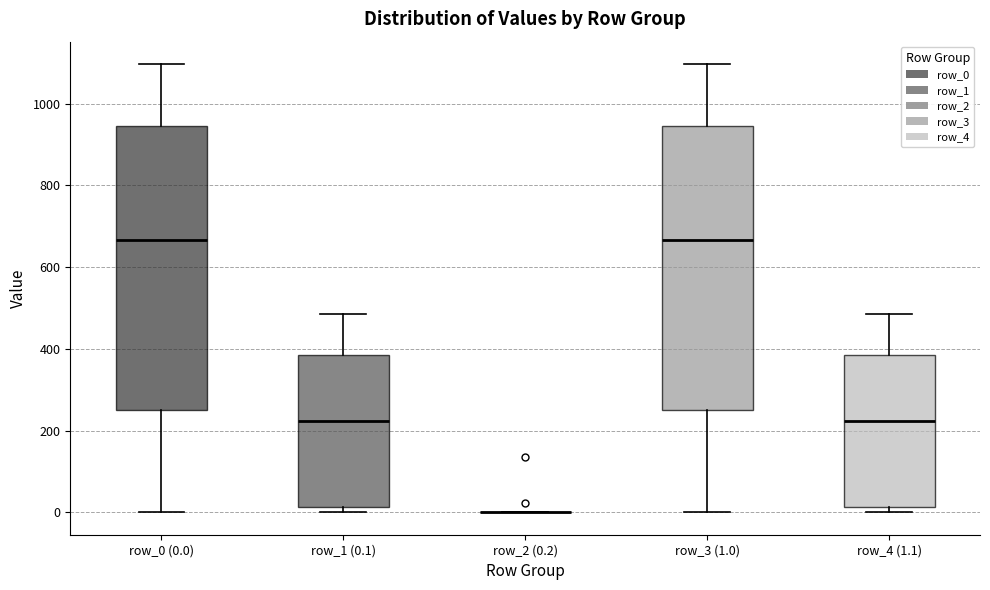

Reading left to right, transcribe this box plot: for each box, give where its median line is, the range the box spans, and where its two whiskers end, as read against the y-axis. The values are not printed on the chart, so give them approximately, as read against the axis.

row_0 (0.0): median 660, box 260 to 940, whiskers 0 to 1100
row_1 (0.1): median 220, box 20 to 380, whiskers 0 to 480
row_2 (0.2): box collapsed to a line at 0, whiskers 0 to 0
row_3 (1.0): median 660, box 260 to 940, whiskers 0 to 1100
row_4 (1.1): median 220, box 20 to 380, whiskers 0 to 480